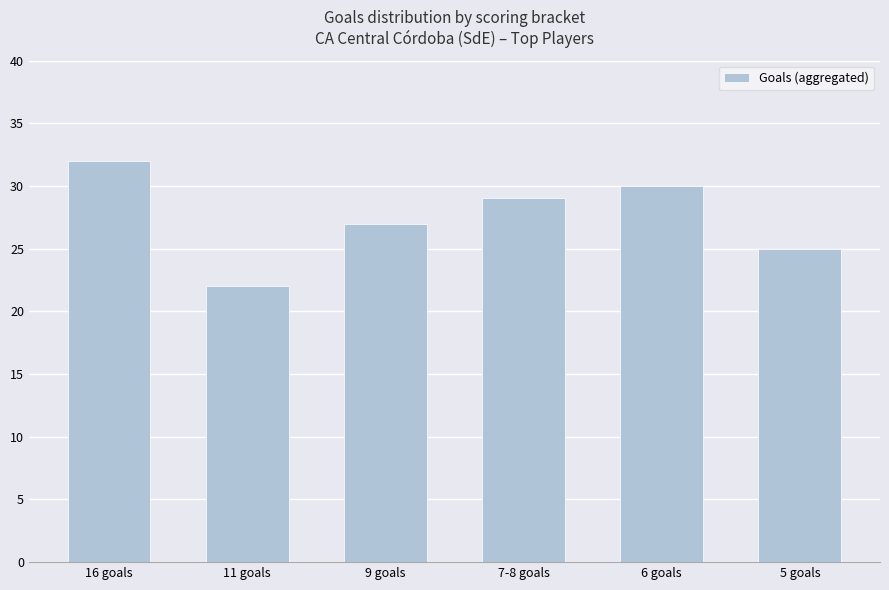

What is the ratio of the value at 6 goals to the value at 16 goals?

0.9